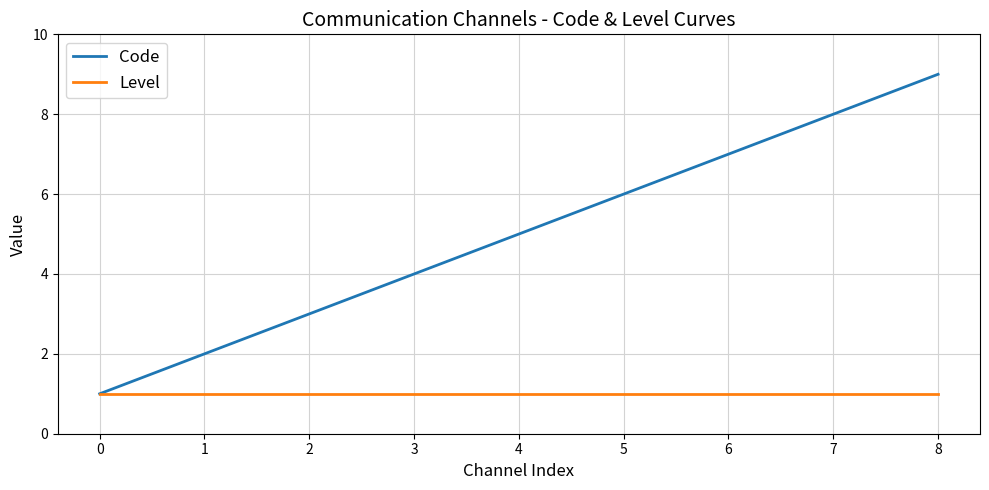

Is the value of Code at 6 greater than the value of Level at 8?

Yes